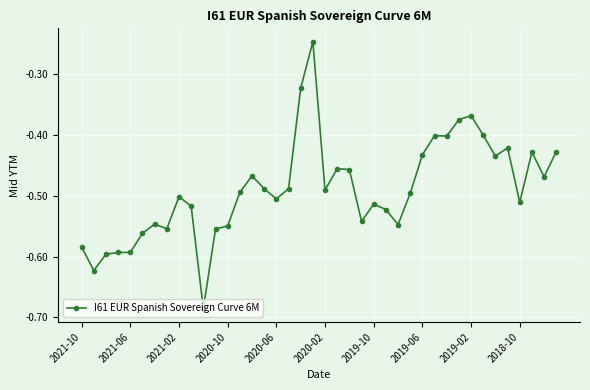

What is the difference between the maximum and minimum values?

0.4